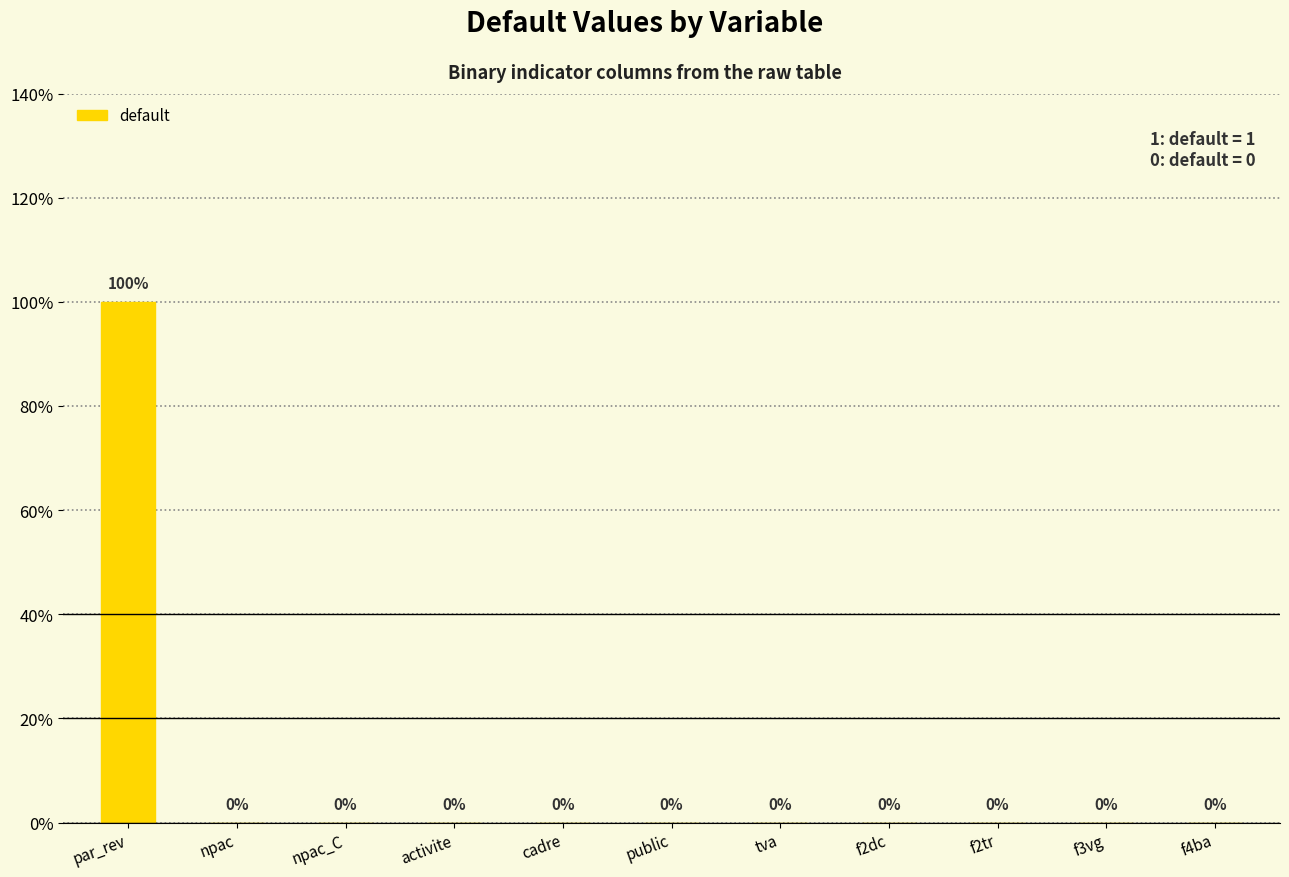

How many values are between 0 and 1?

11